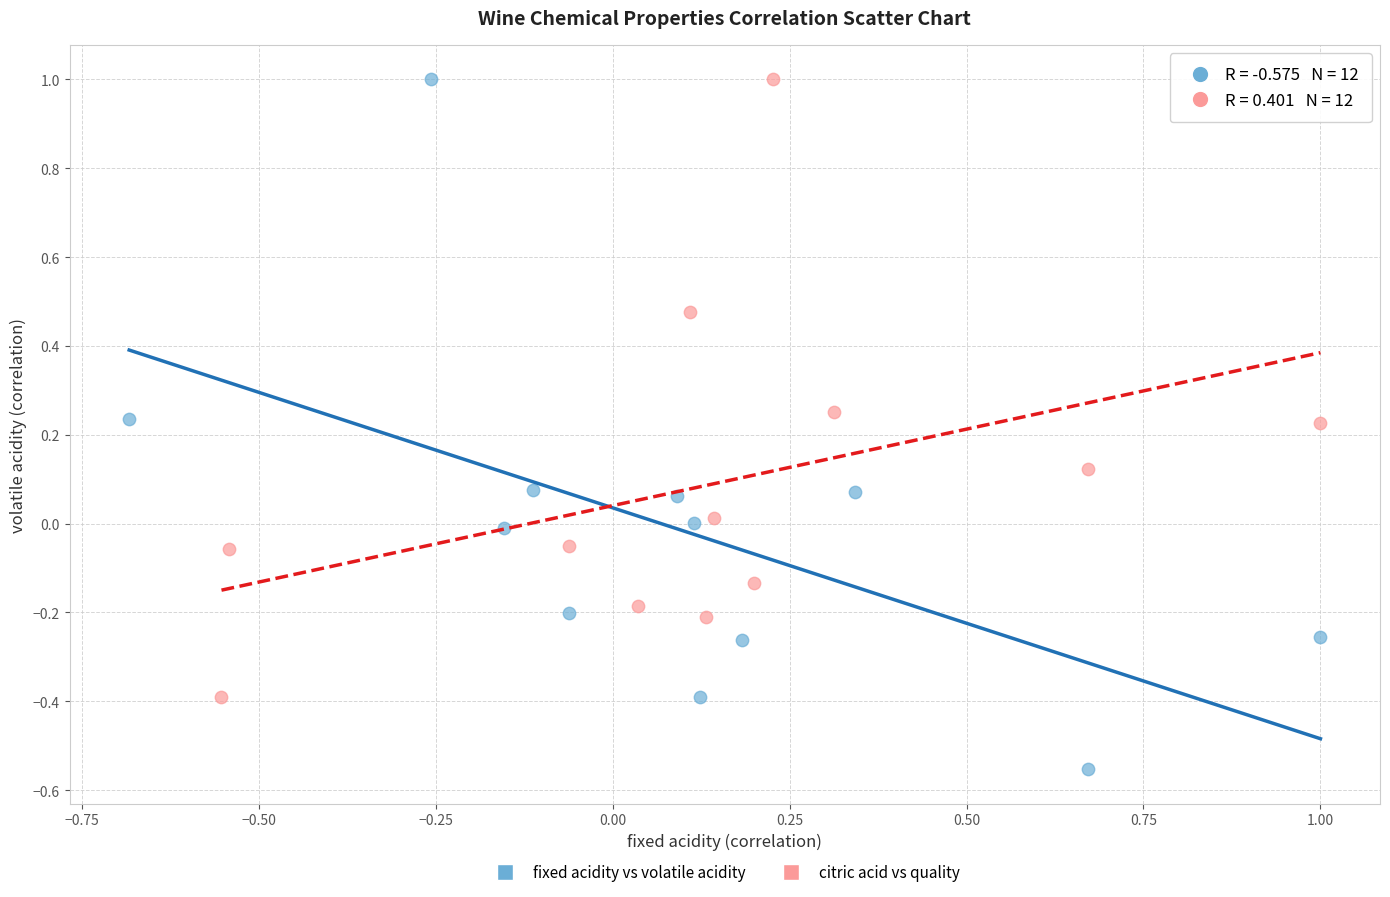

Which series reaches the minimum Y coordinate?

fixed acidity vs volatile acidity